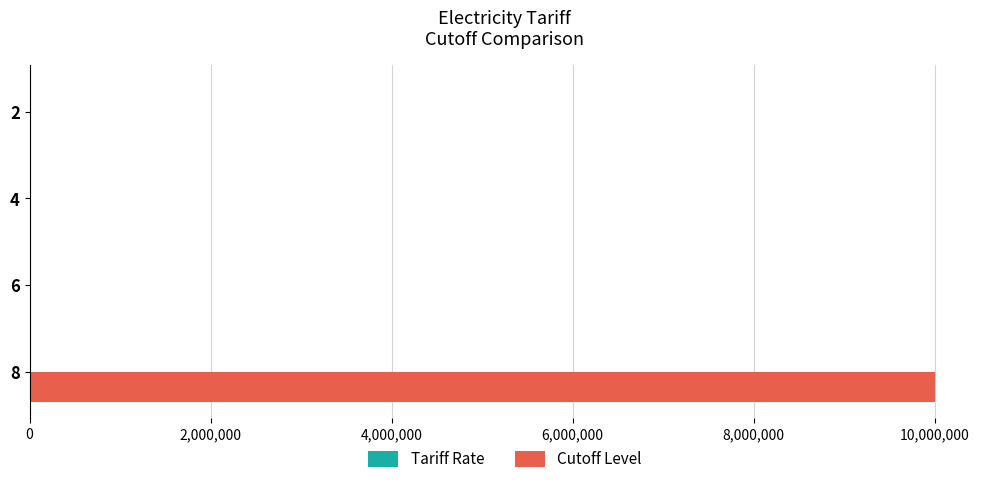

What is the sum of all Cutoff Level values?

10000600